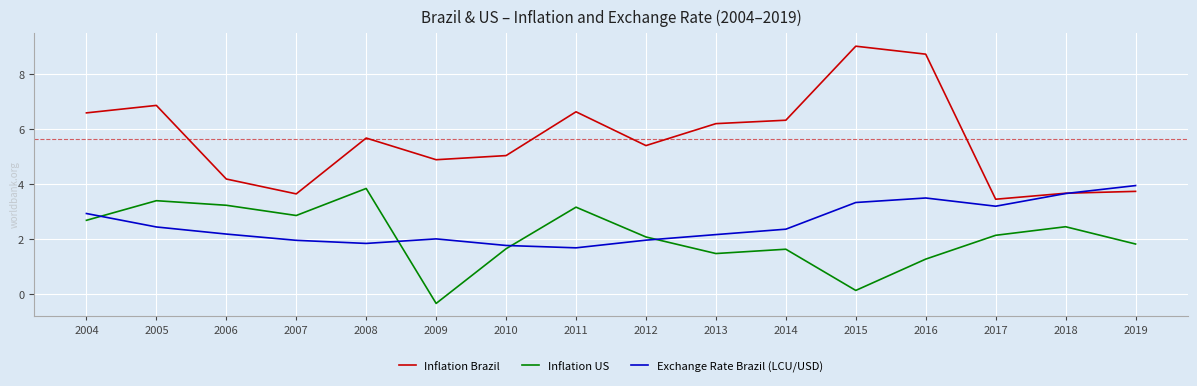

What is the sum of the Exchange Rate Brazil (LCU/USD) values at 2009 and 2004?

4.9